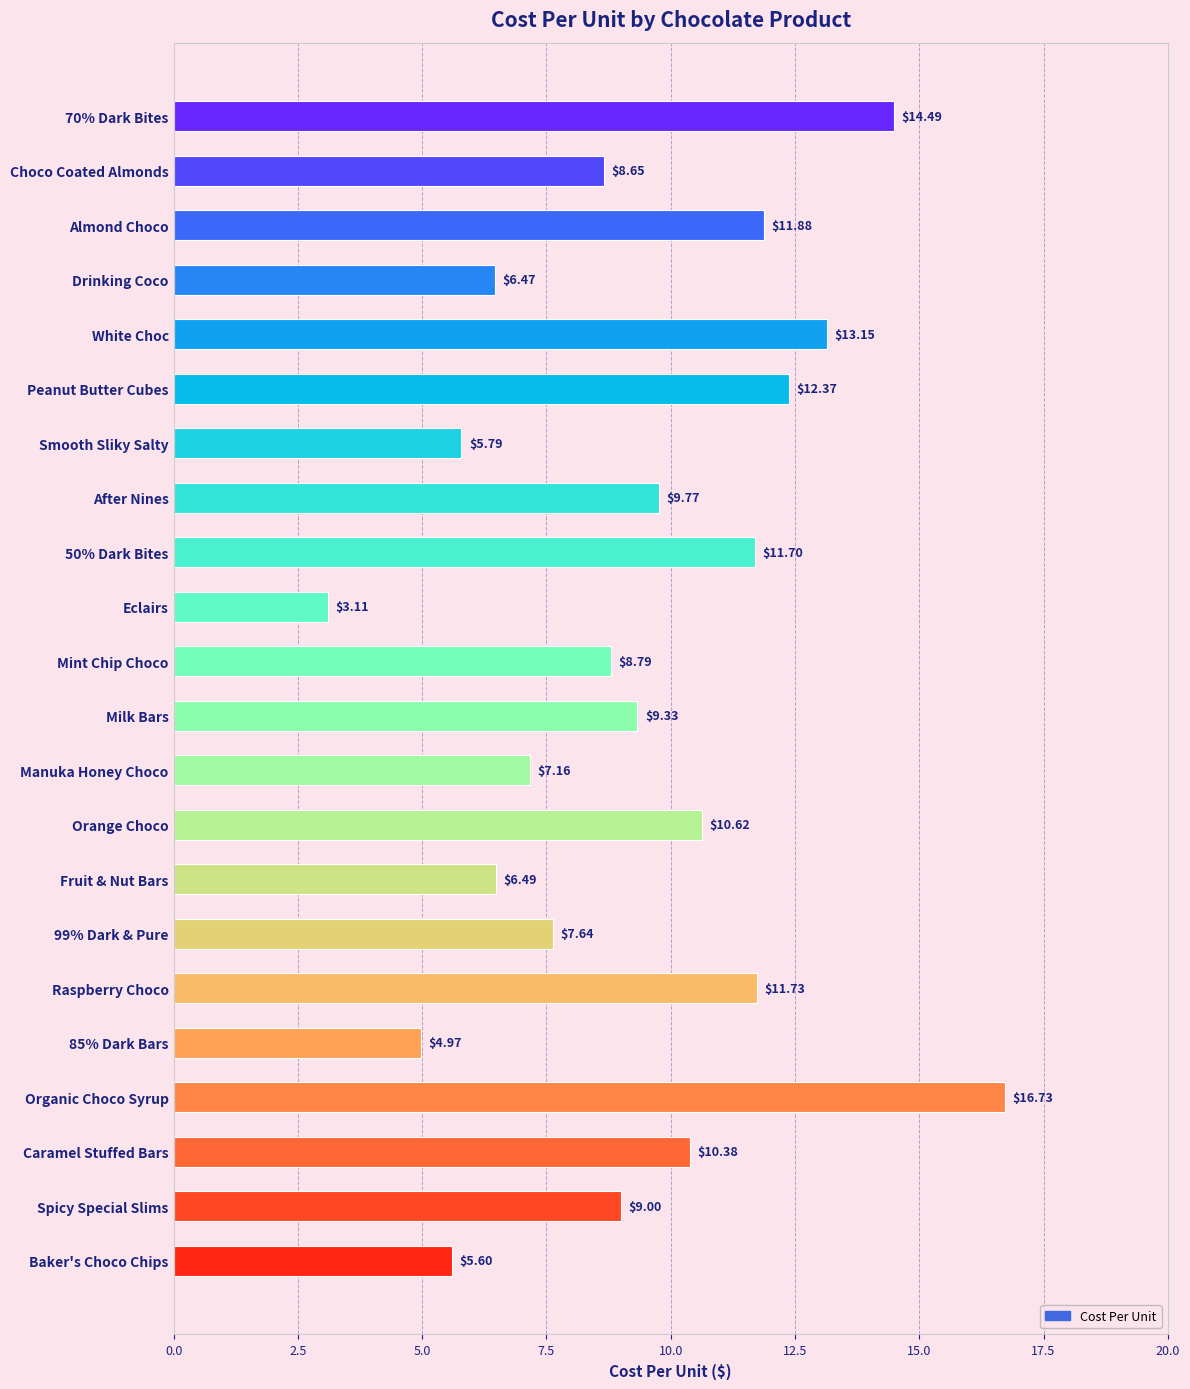

What is the sum of the values at 50% Dark Bites and 85% Dark Bars?

16.7